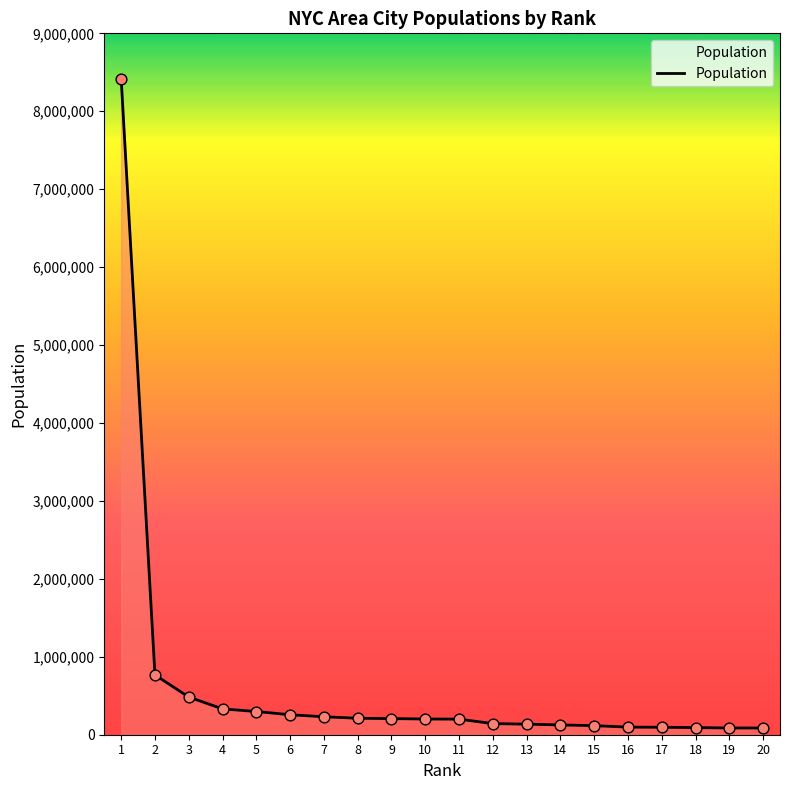

What is the change in value from 4 to 8?

-120292